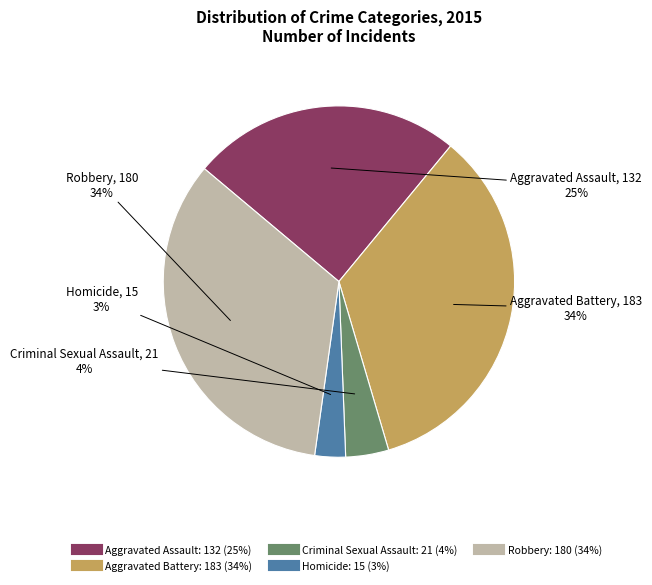

To the nearest percent, what percentage of the pie is Aggravated Assault?

25%